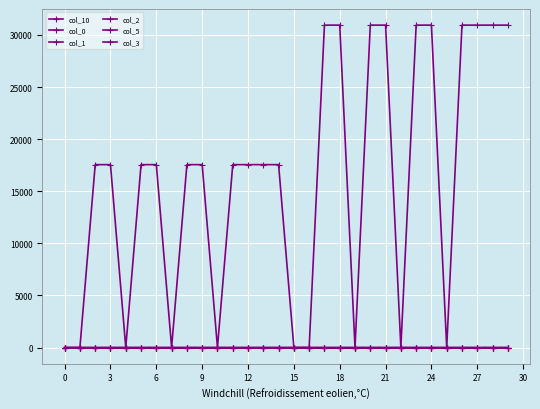

How many lines are shown in the chart?

6